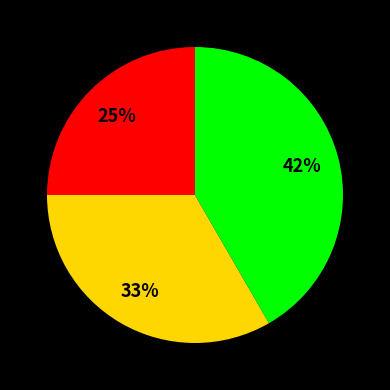

Does any single category account for the majority?

No